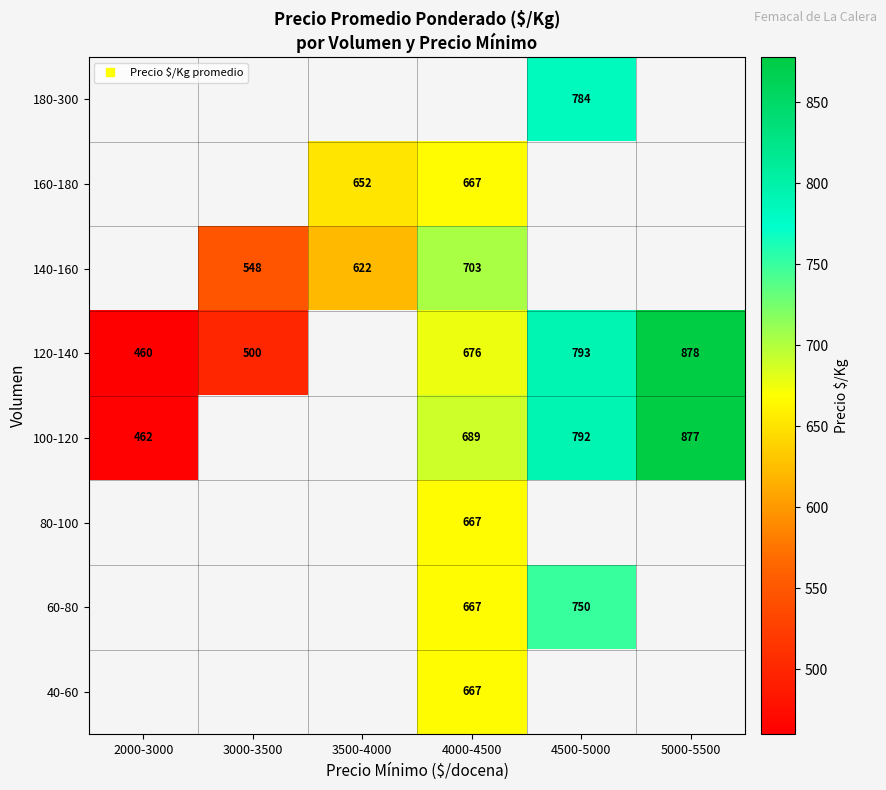

Which has a higher value, 3500-4000 or 4000-4500?

4000-4500